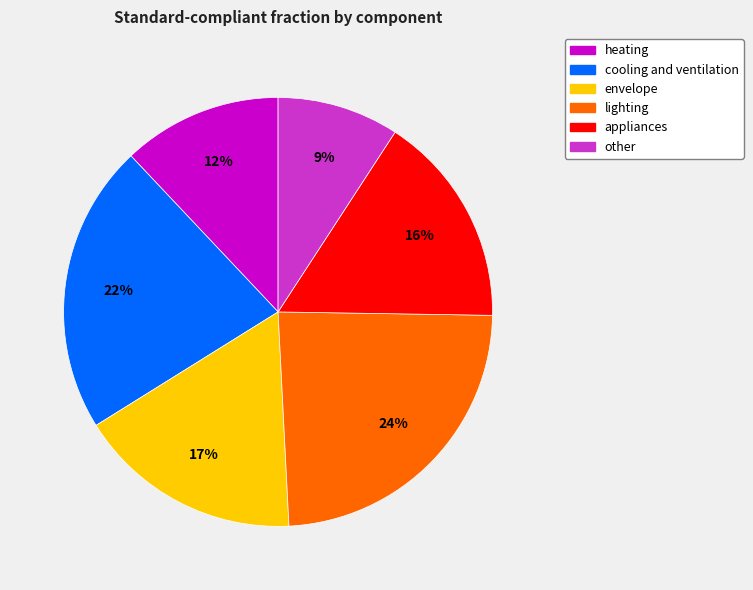

How many segments does this pie chart have?

6